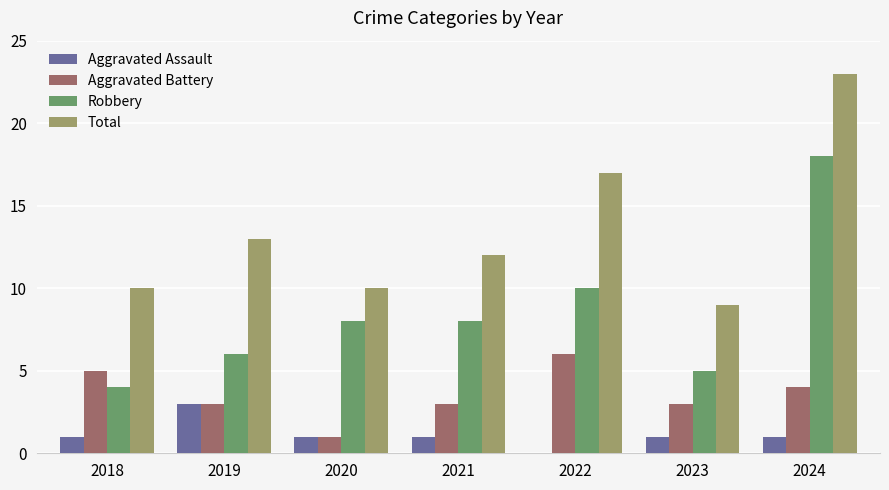

What is the sum of all Robbery values?

59